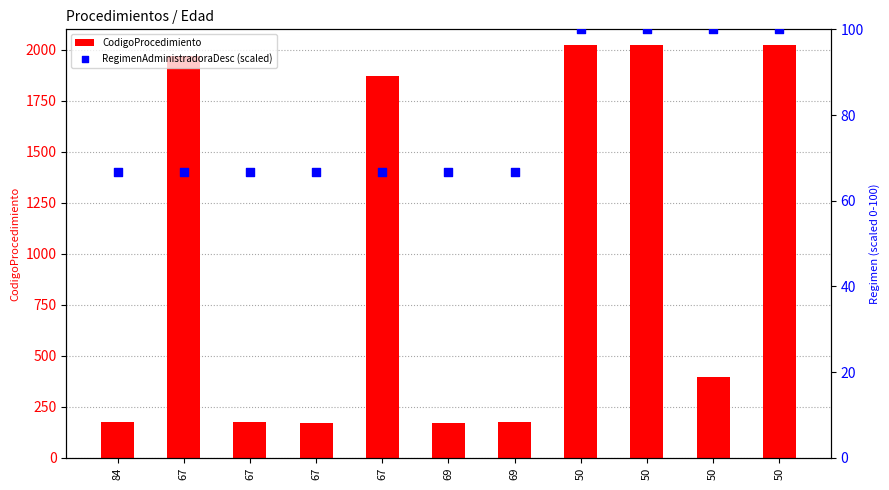

At which category is the sum across all series the highest?

50